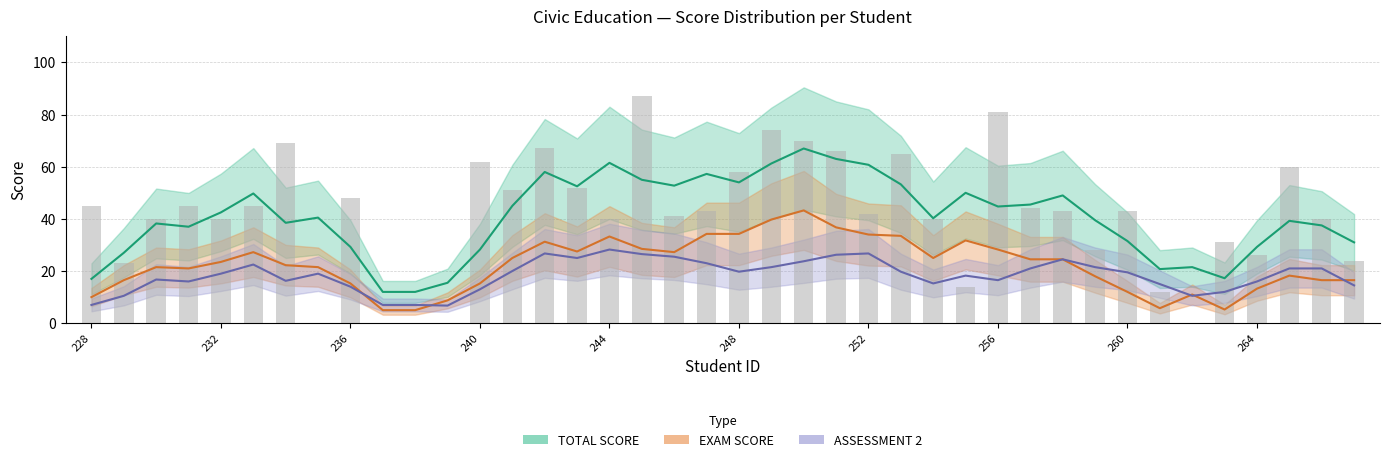

List the series in order of their peak value, highest first.

TOTAL SCORE, EXAM SCORE, ASSESSMENT 2